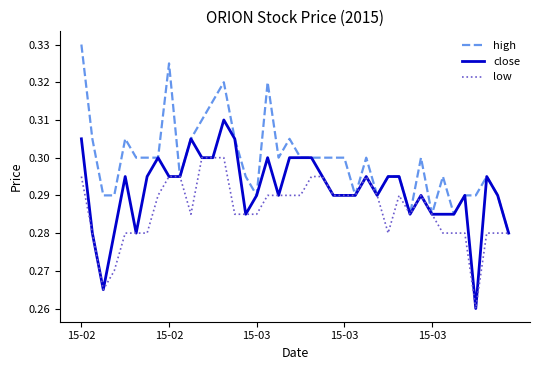

Which series has the largest total across all categories?

high